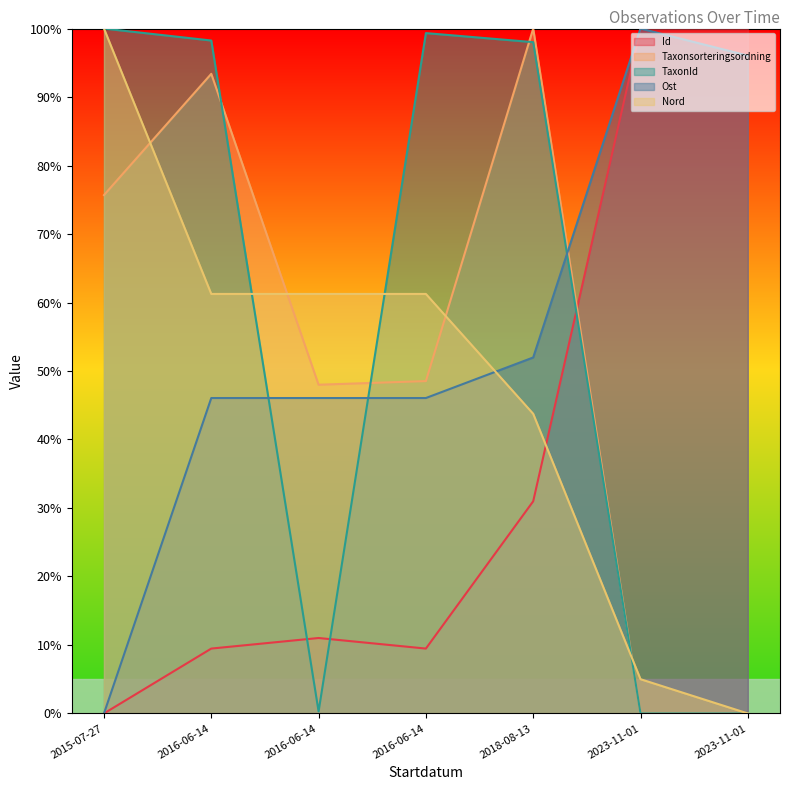

How many lines are shown in the chart?

5